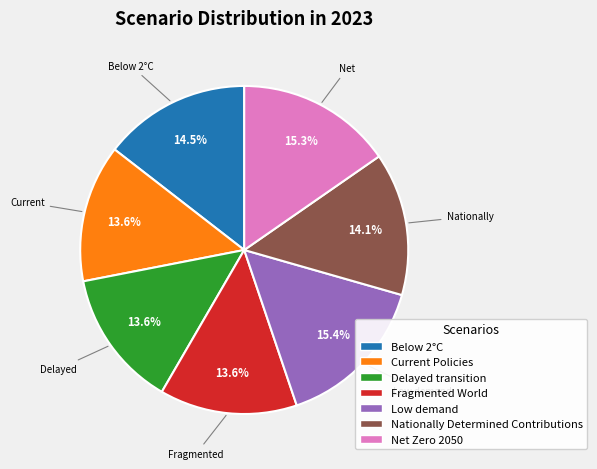

Is Current Policies the majority of the pie?

No